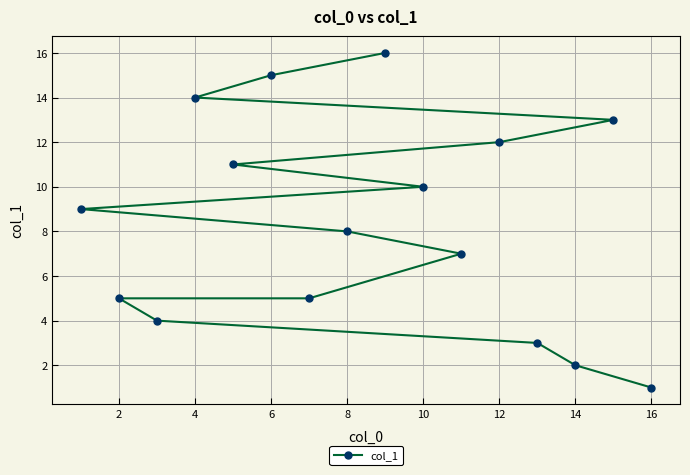

Where is the data nearest to the value 8?

8